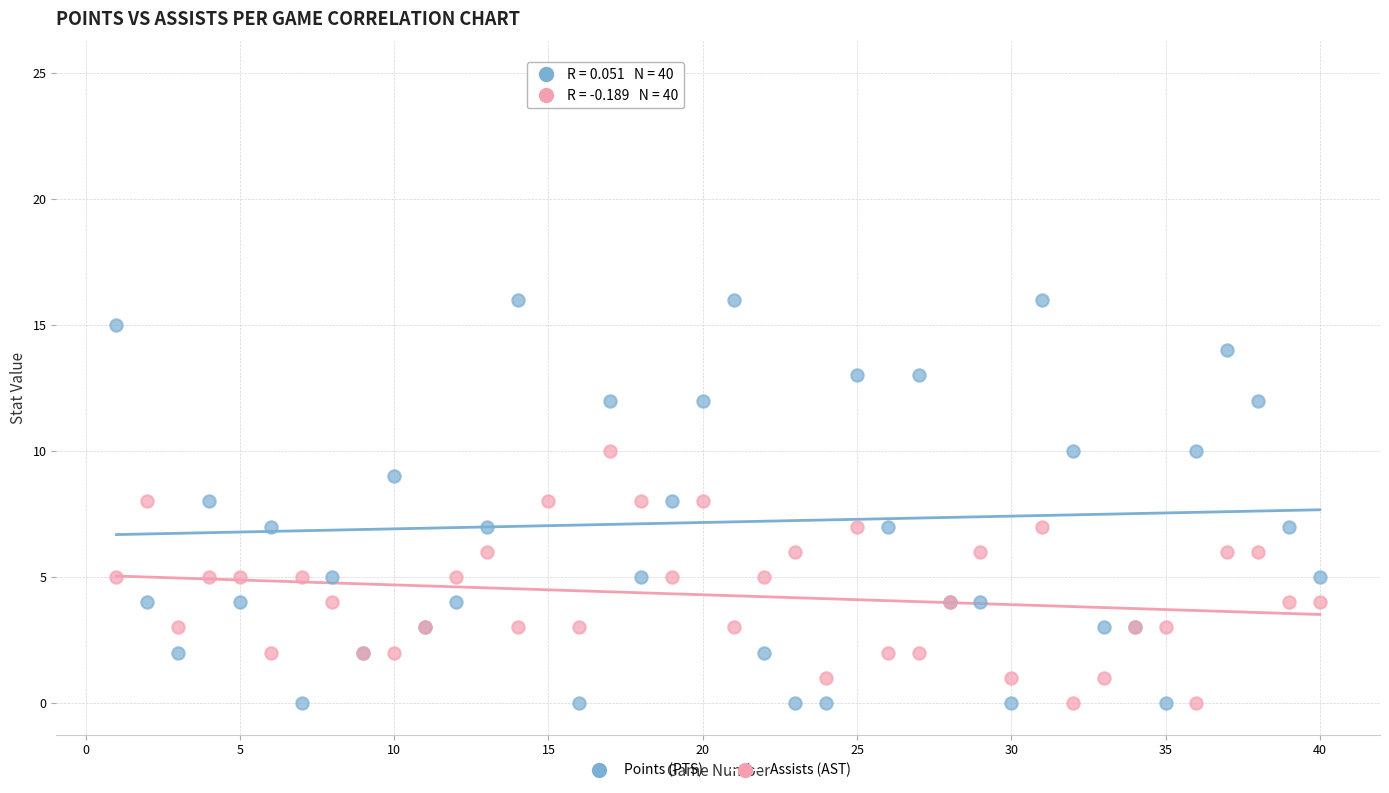

Which series reaches the maximum Y coordinate?

Points (PTS)